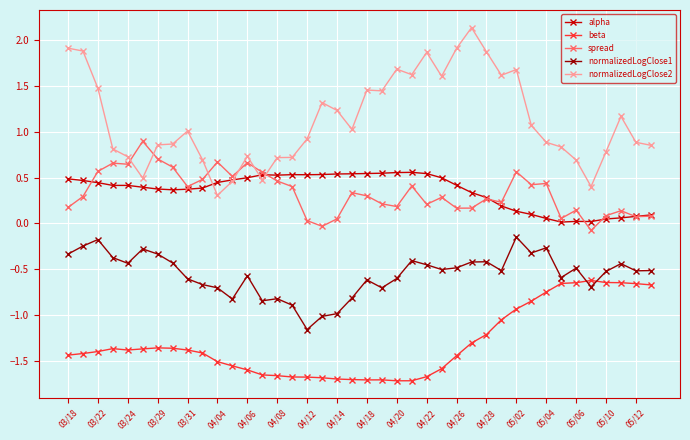

Which series has the widest spread of values?

normalizedLogClose2